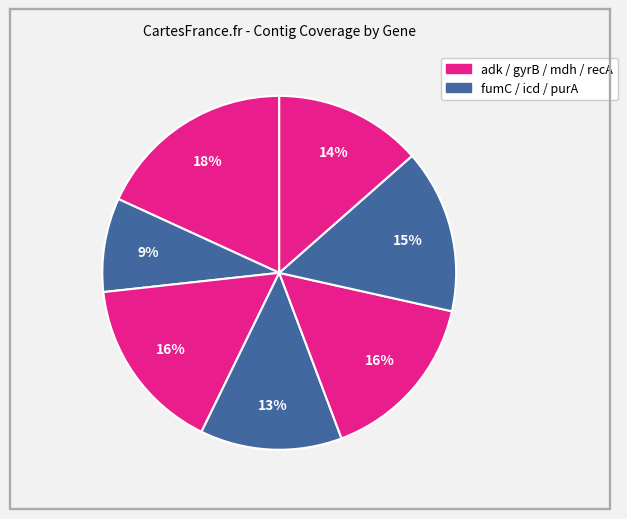

Is there a majority slice in this chart?

No